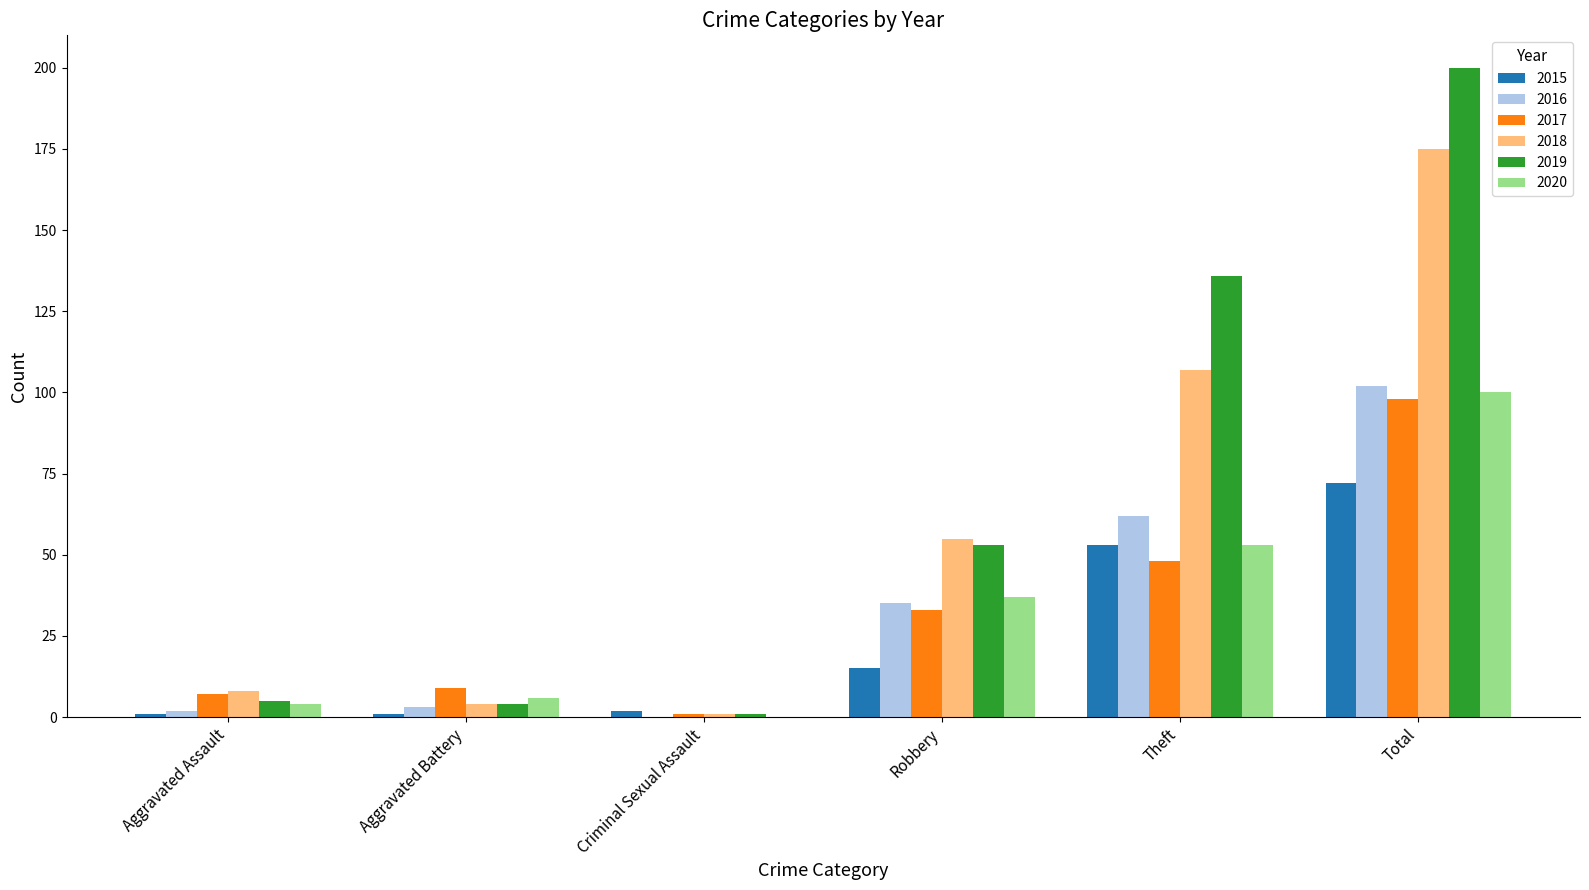

Between Criminal Sexual Assault and Theft, which series saw the biggest shift?

2019